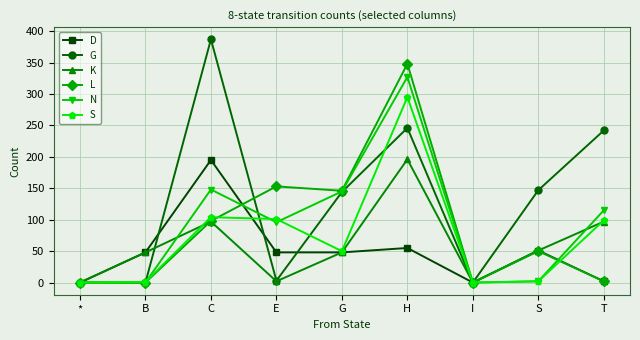

What is the value of the K point at the 9th from the left?

97